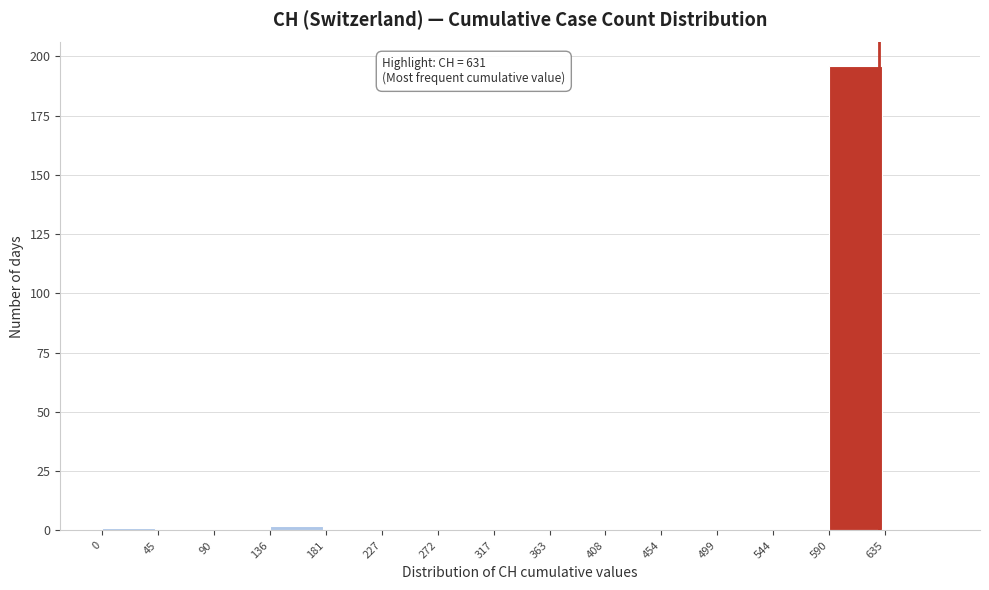

Which range on the x-axis has the tallest bar?

590 to 635